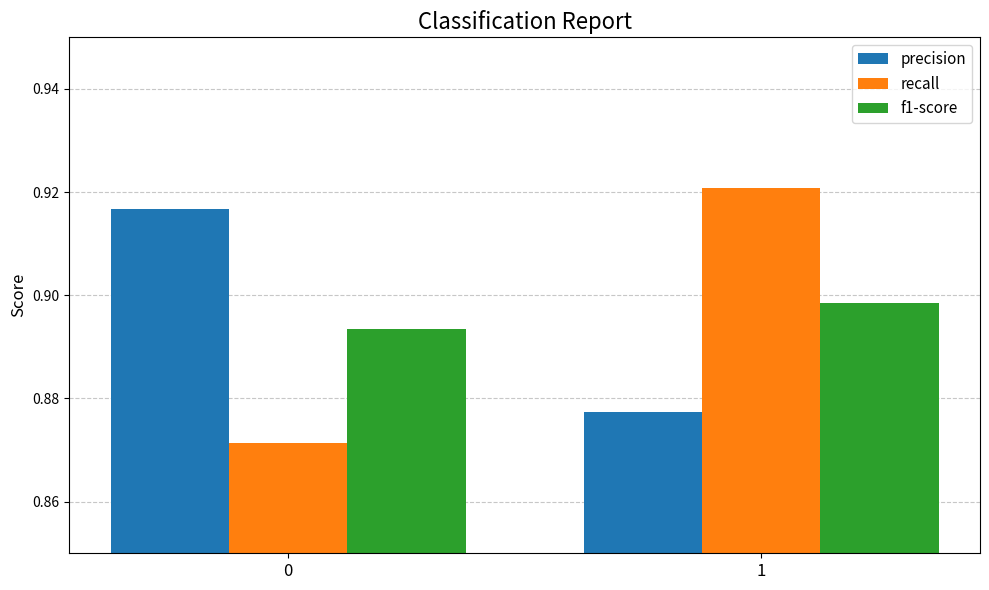

Which series has the largest total across all categories?

precision